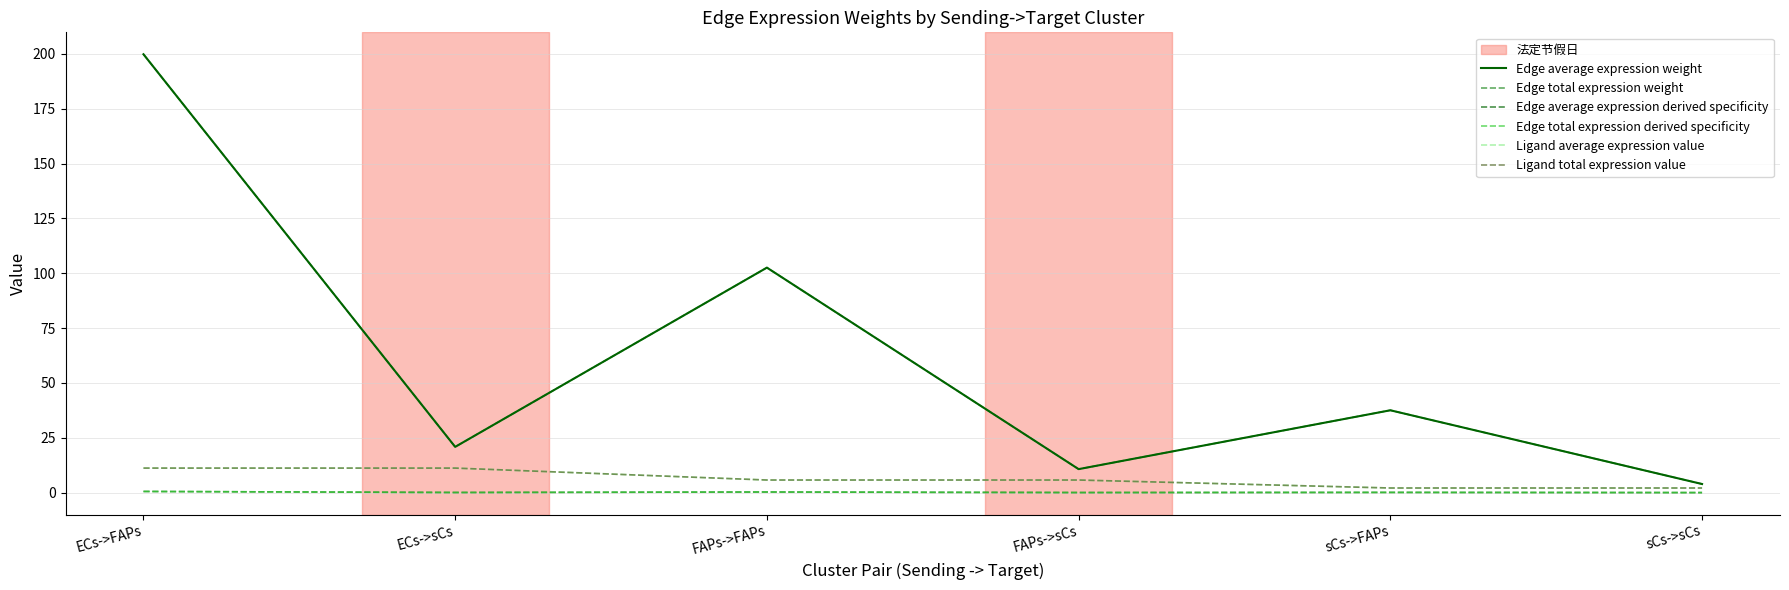

True or false: Edge average expression weight and Ligand average expression value cross at least once.

False